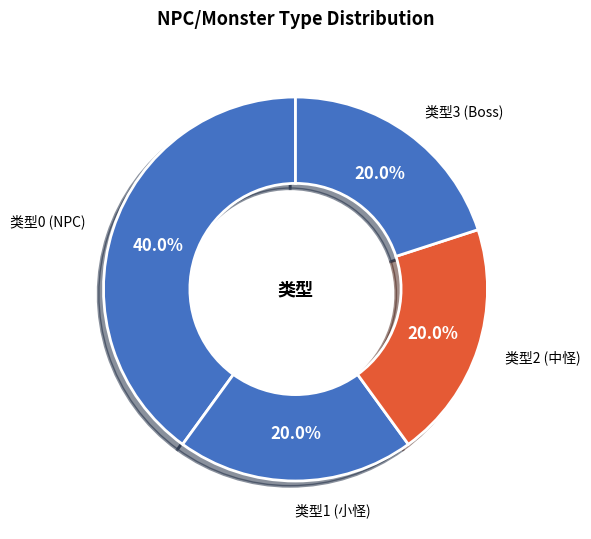

How many slices are in this pie chart?

4